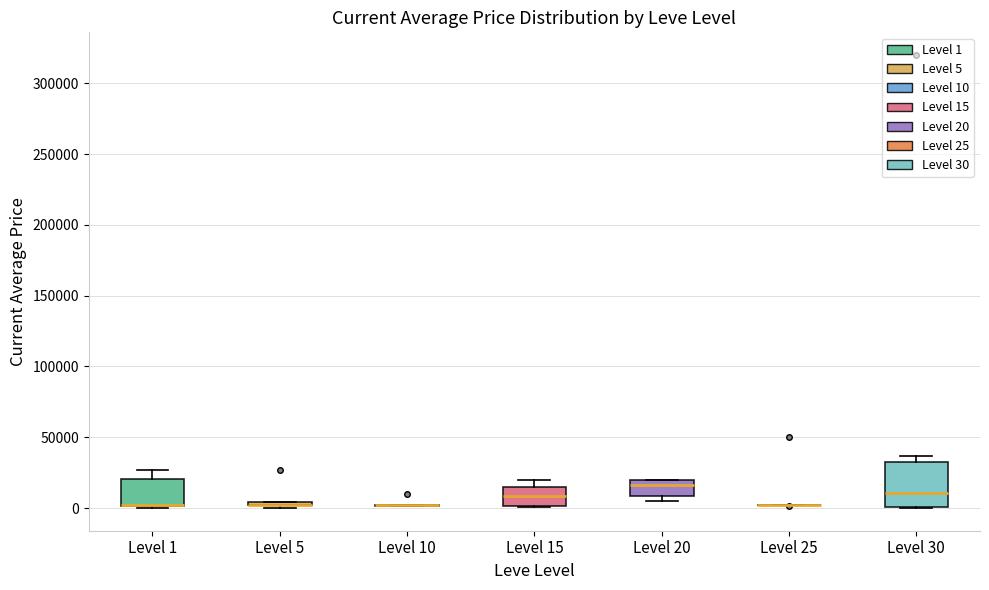

Which box is the tallest, from its lower edge to its upper edge?

Level 30